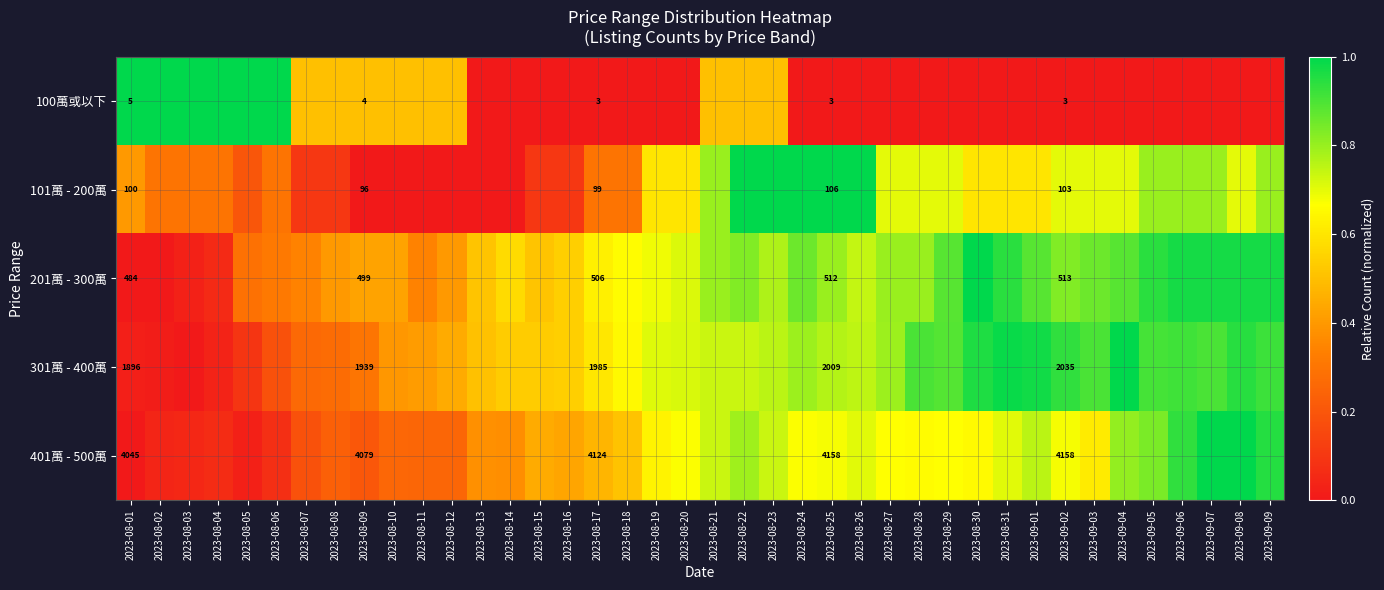

At which category is the sum across all series the highest?

2023-08-22